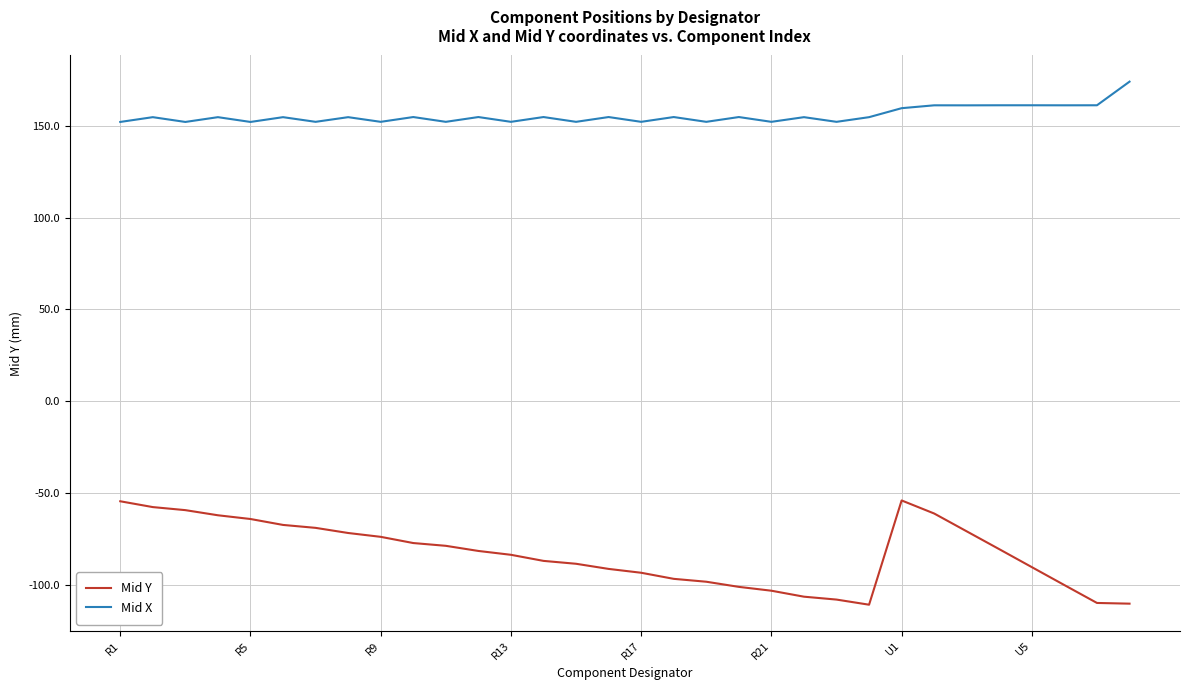

True or false: Mid X and Mid Y cross at least once.

False